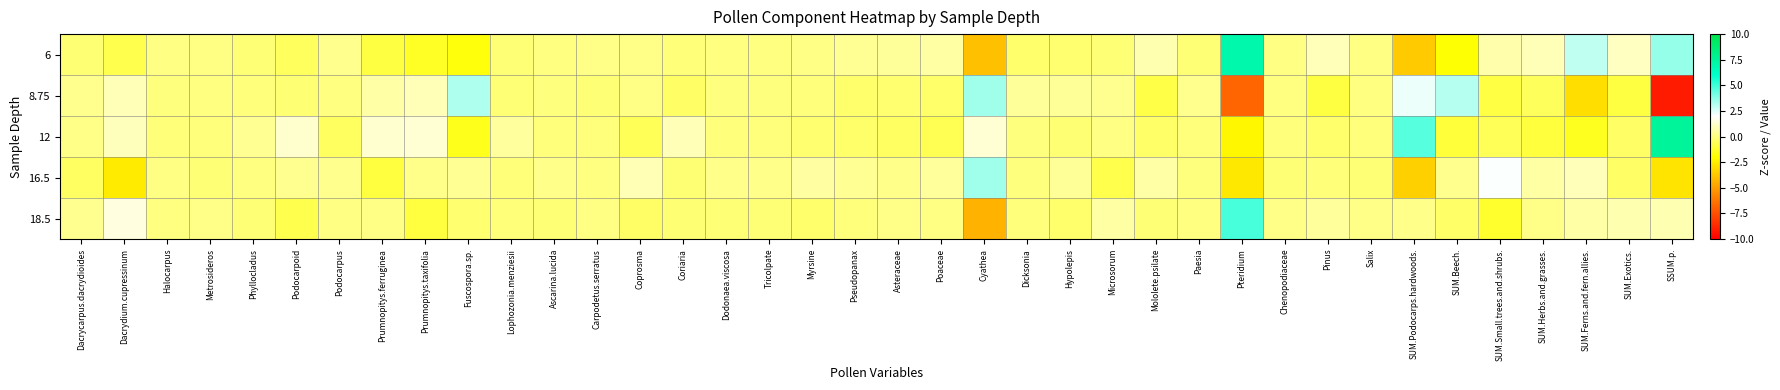

Rank the series by their average value, from highest to lowest.

12, 6, 18.5, 16.5, 8.75